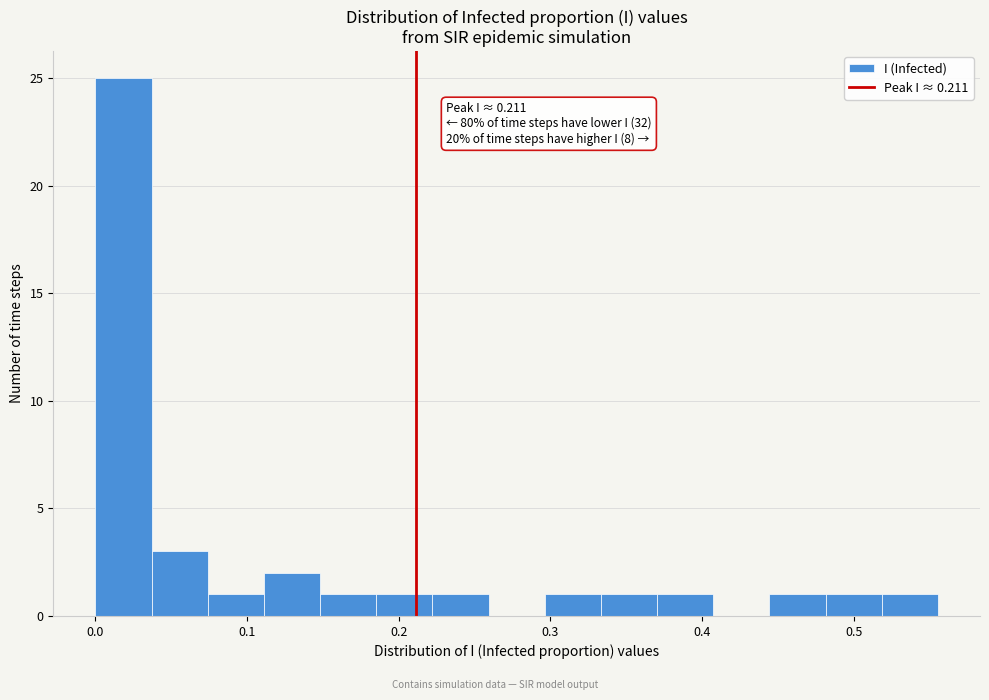

Around what value on the x-axis is the tallest bar? Give the approximate position of its centre, as read against the axis.

0.02